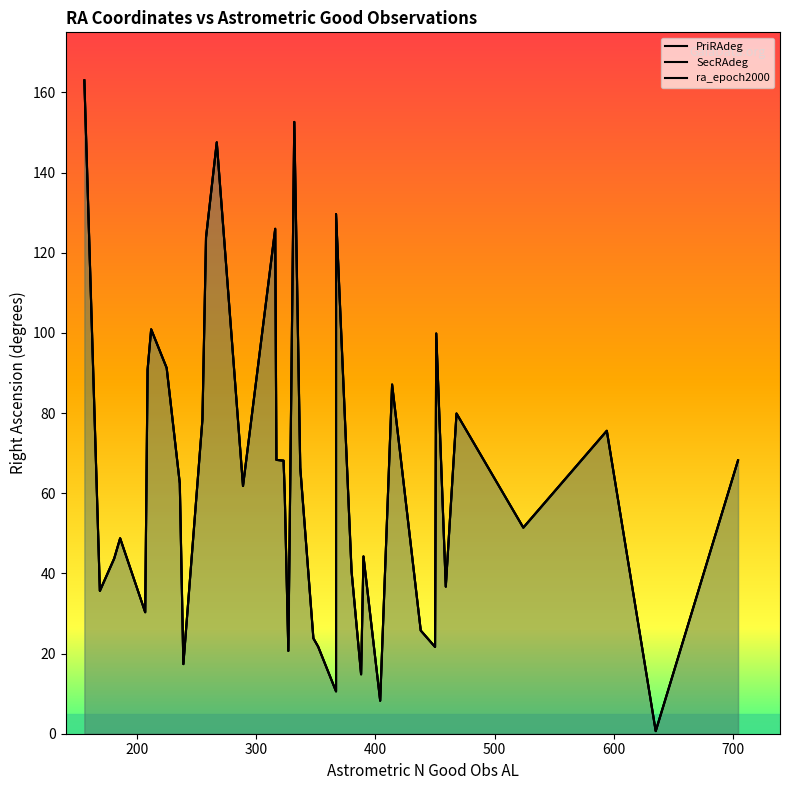

Which has a higher value, 25 or 6?

25